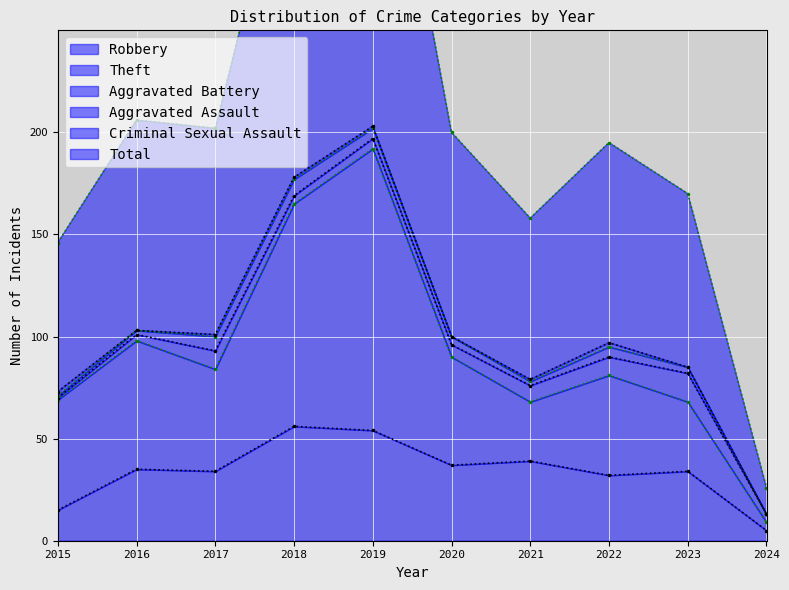

What is the lowest value of the Robbery series?

5